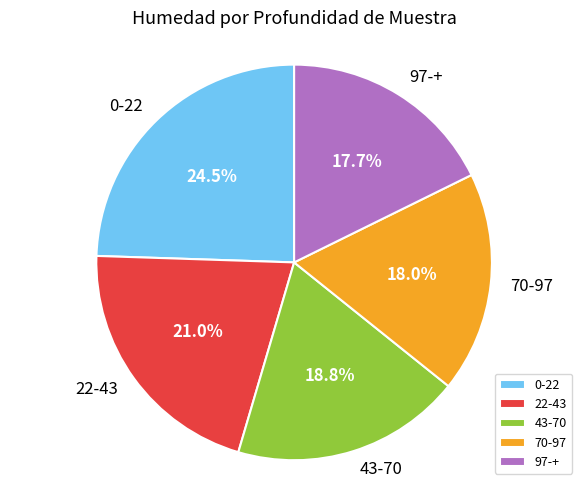

What percentage do 22-43 and 97-+ together represent?

38.7%